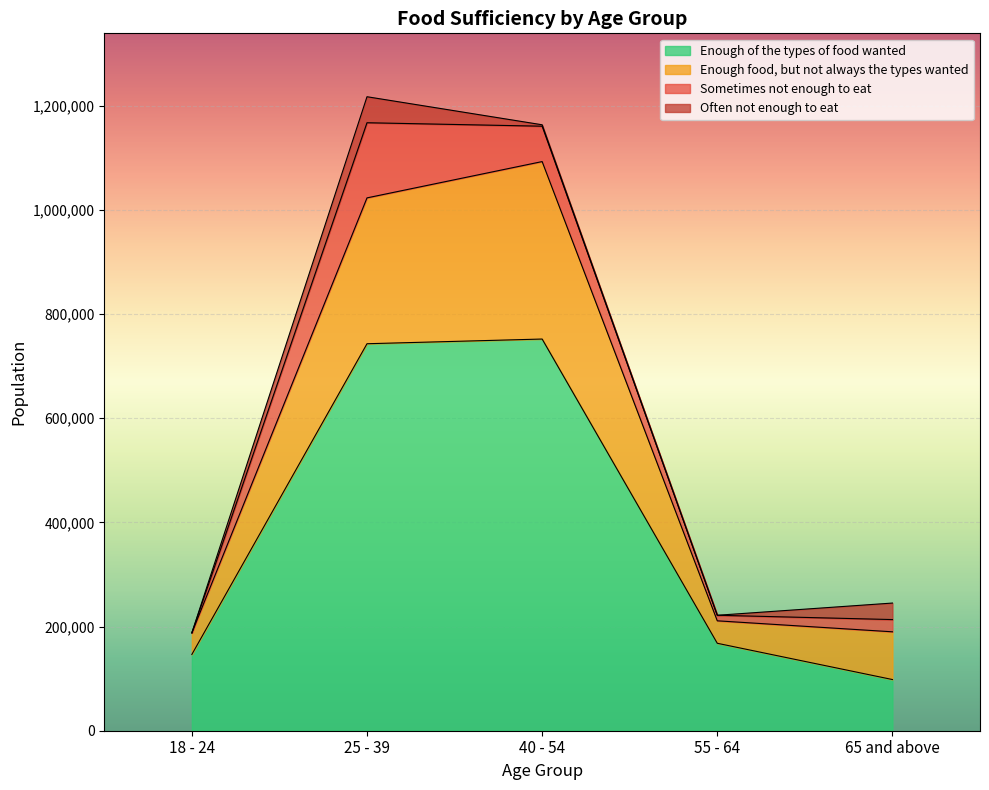

True or false: Enough of the types of food wanted and Enough food, but not always the types wanted cross at least once.

False